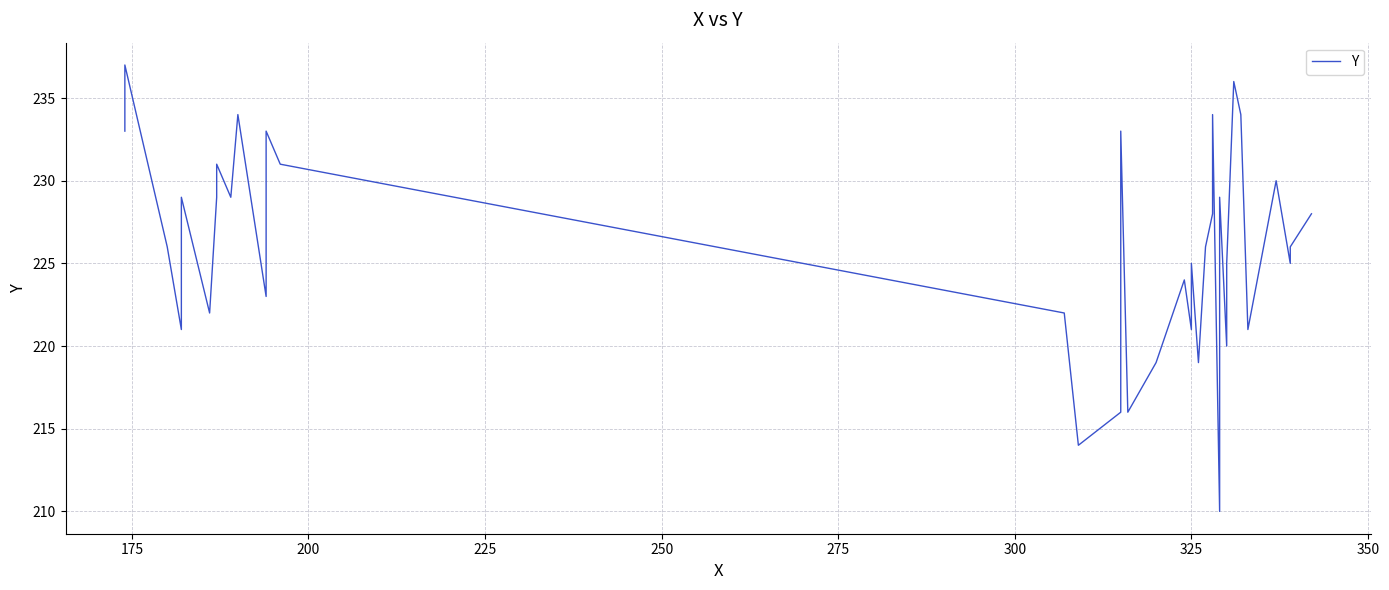

Is it true that the value at 10 is 82?

False